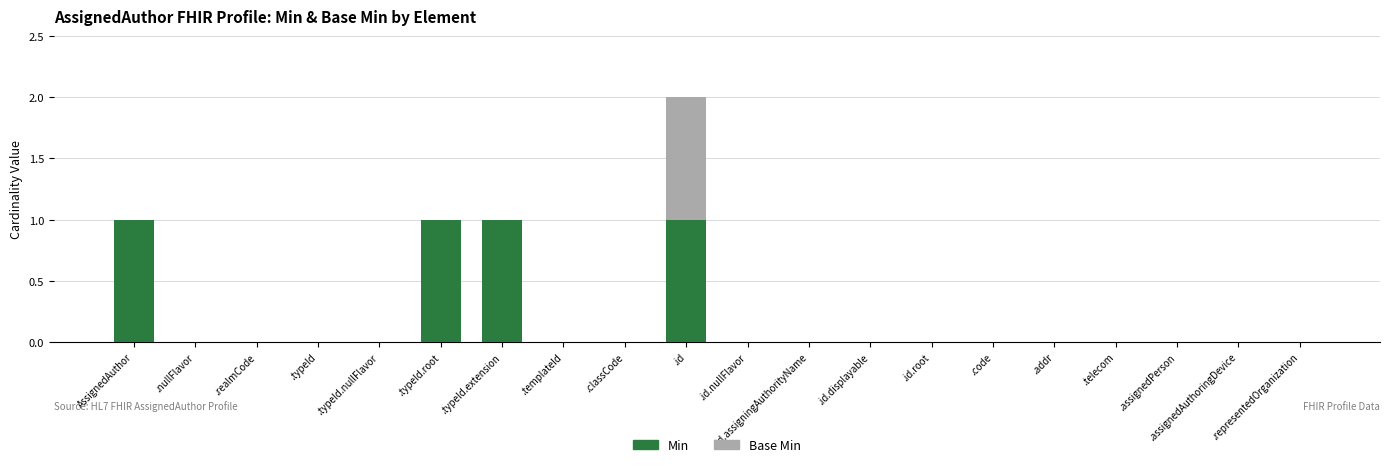

The Min series shows 1 at .classCode. True or false?

False